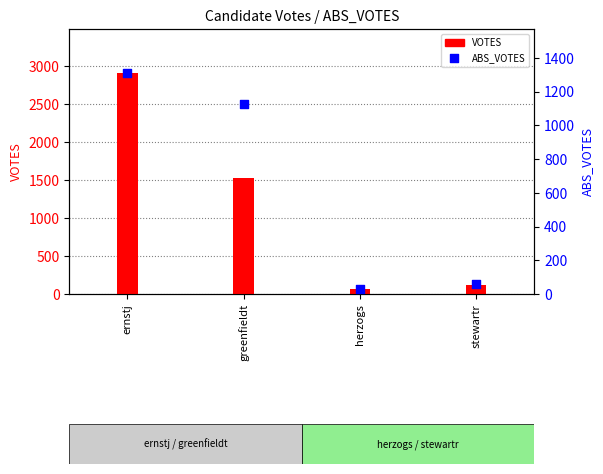

At which category is the sum across all series the highest?

ernstj